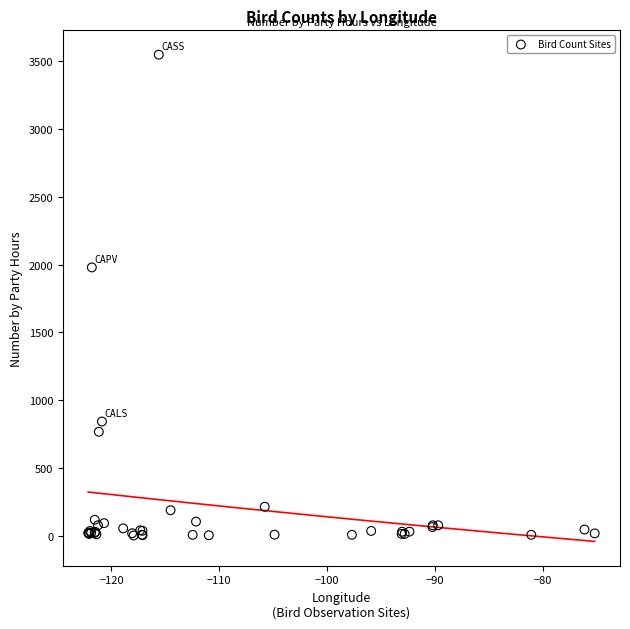

What Y value in the scatter plot is closest to 1775?

1979.1